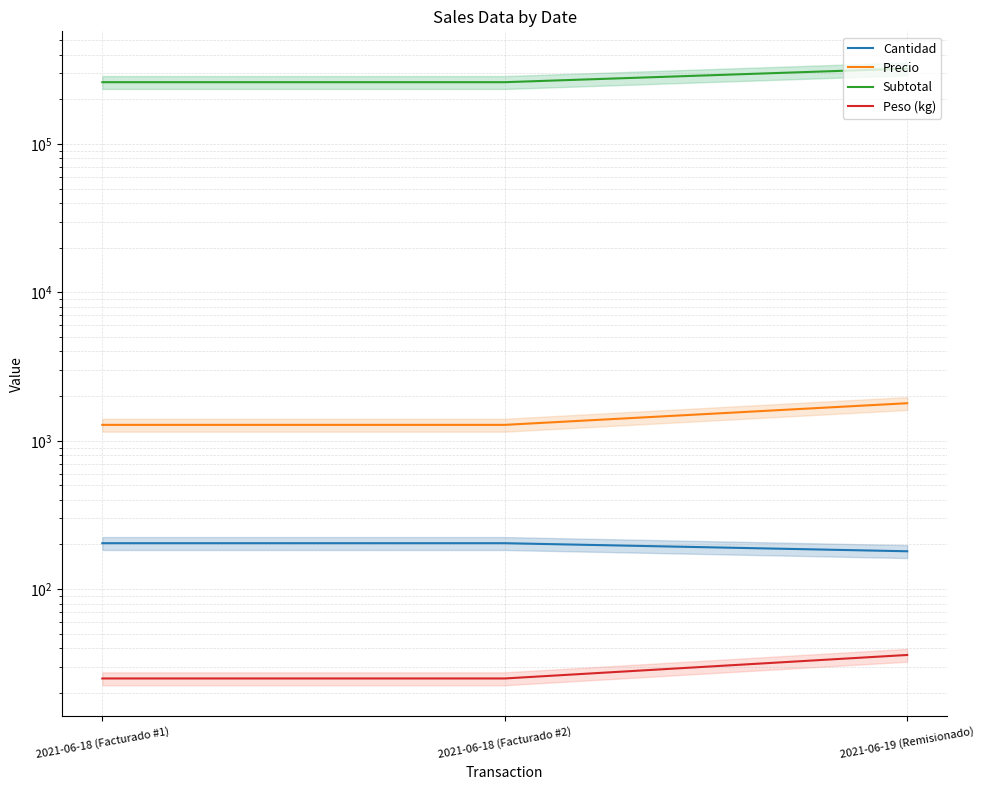

What is the total value across all series at 2021-06-18 (Facturado #2)?

262629